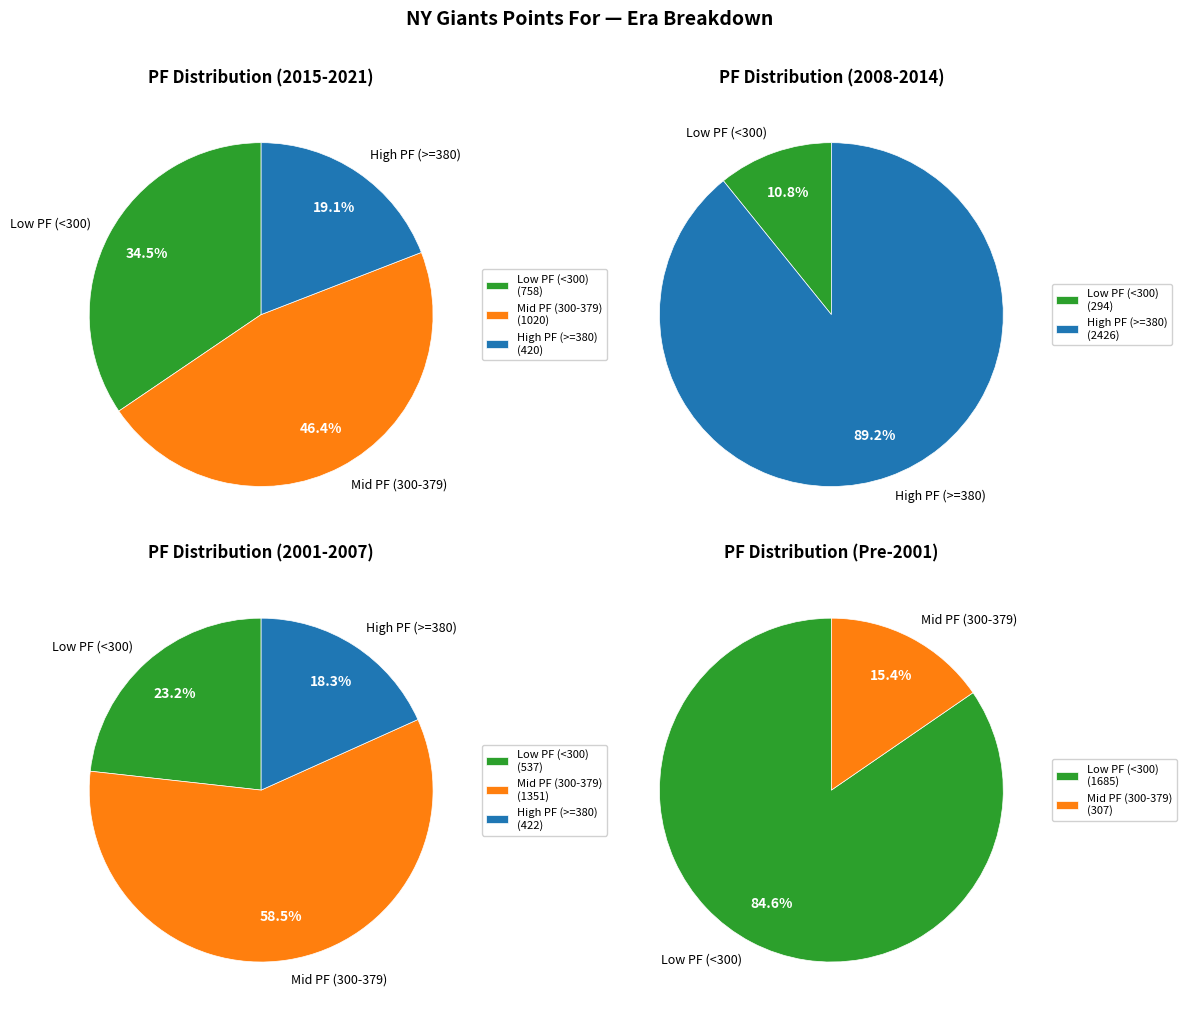

The 2008 slice represents 1% of the pie. True or false?

False